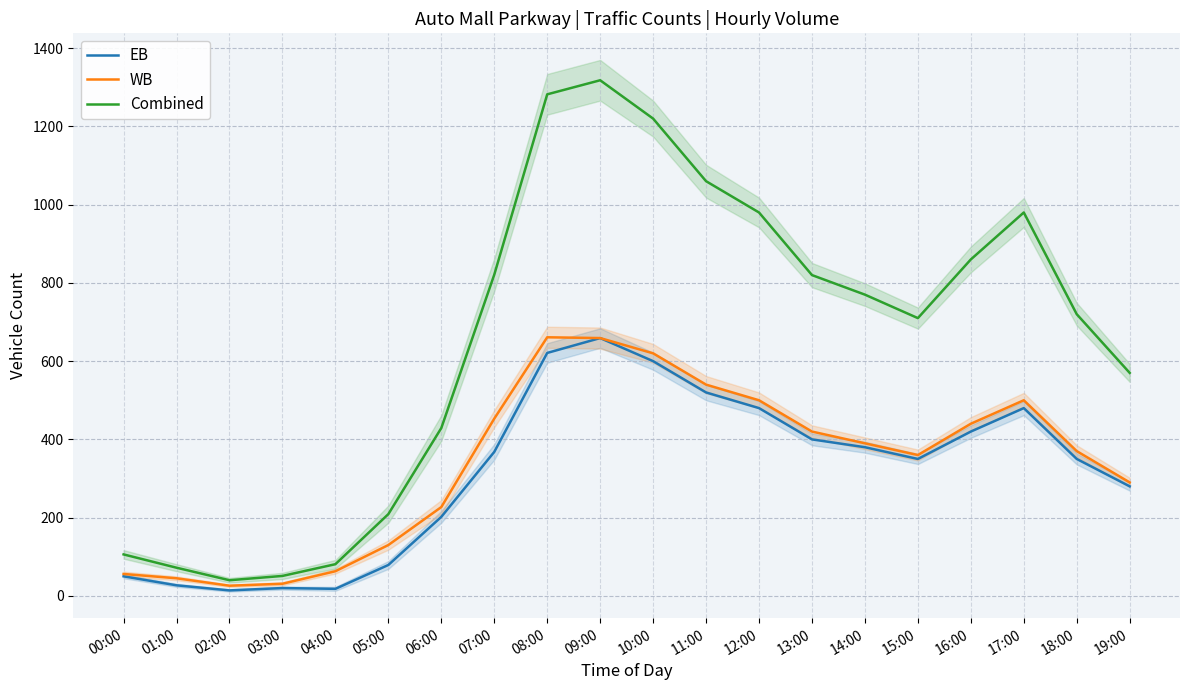

Between 00:00 and 07:00, which series saw the biggest shift?

Combined